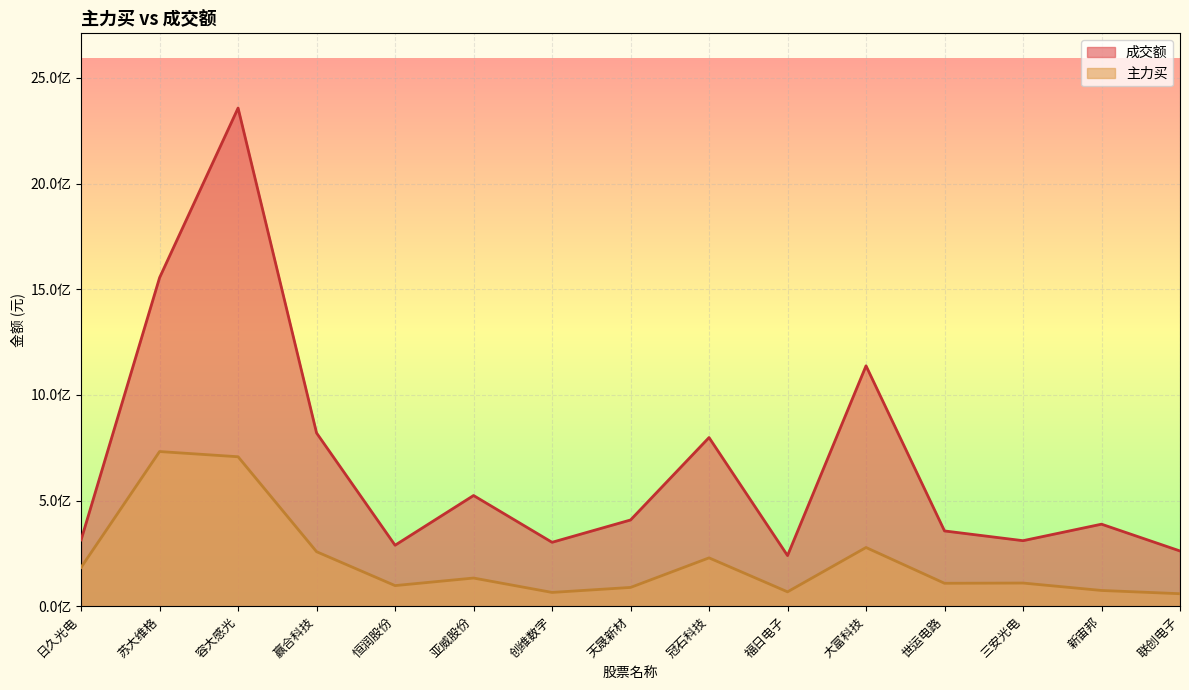

What is the sum of all 主力买 values?

3189889369